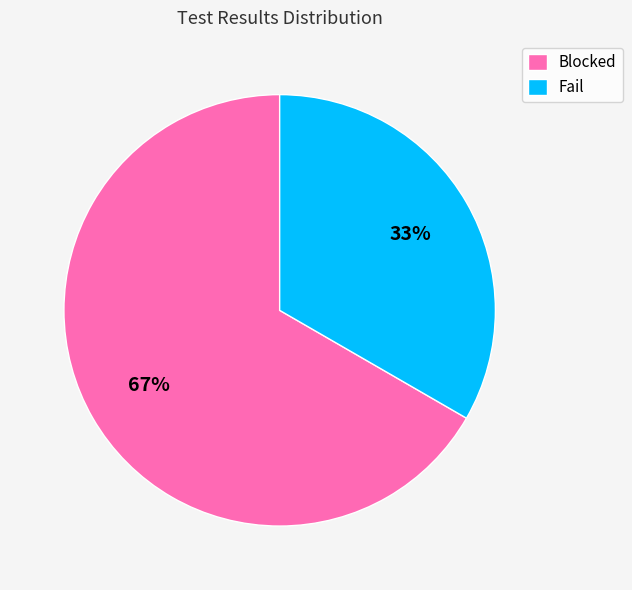

True or false: Blocked accounts for 75% of the total.

False